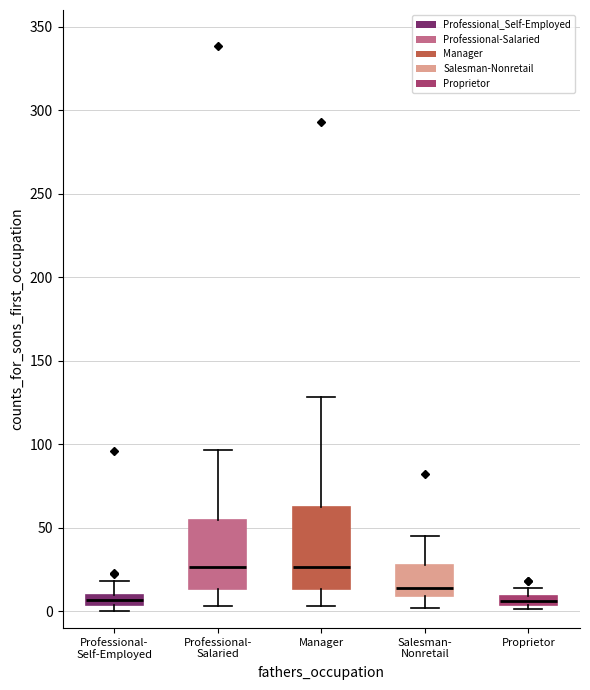

Comparing the boxes themselves (not the whiskers), which one is the tallest?

Manager